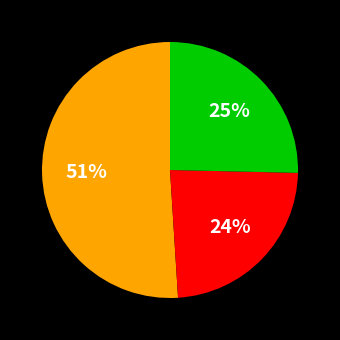

How many segments does this pie chart have?

3